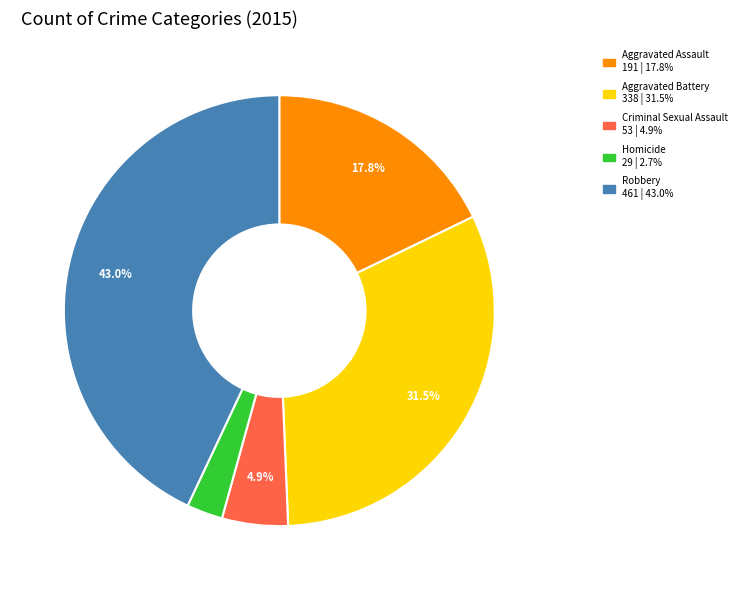

Which slice is the smallest?

Homicide